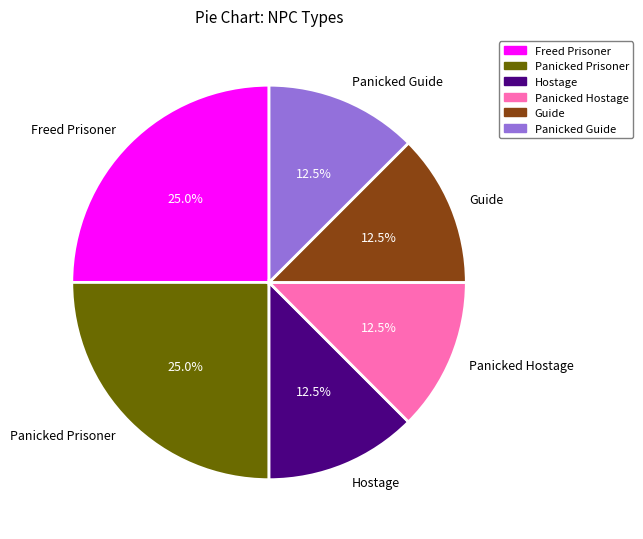

Do Panicked Prisoner and Panicked Hostage together represent more than half of the pie?

No